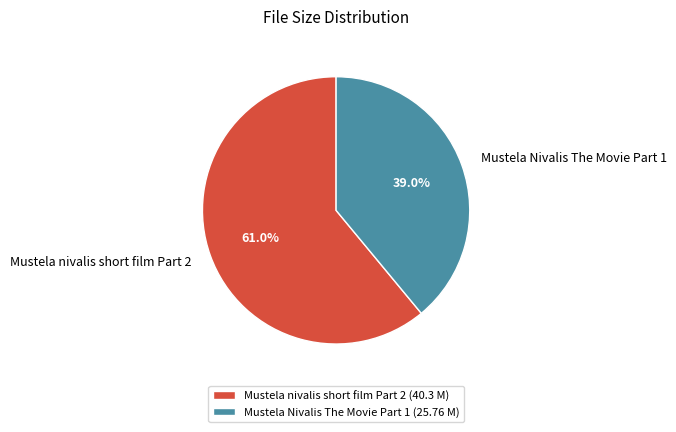

Which category accounts for the majority?

Mustela nivalis short film Part 2